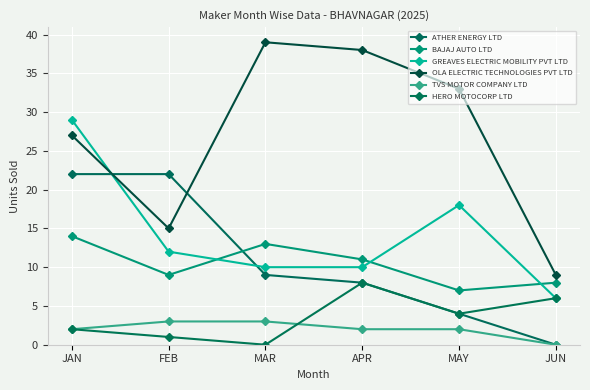

What is the difference between the maximum and minimum values in the GREAVES ELECTRIC MOBILITY PVT LTD series?

23